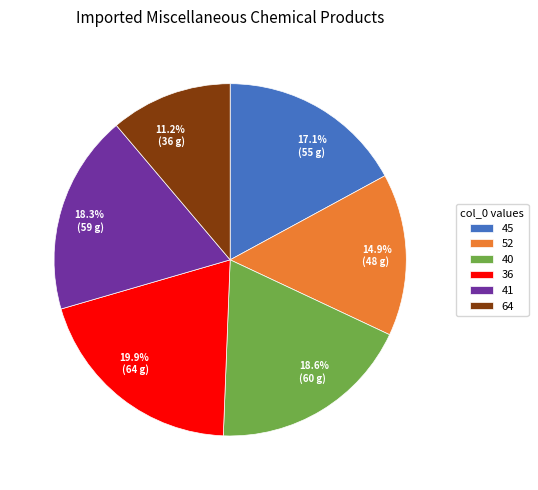

Which slice is the largest?

36